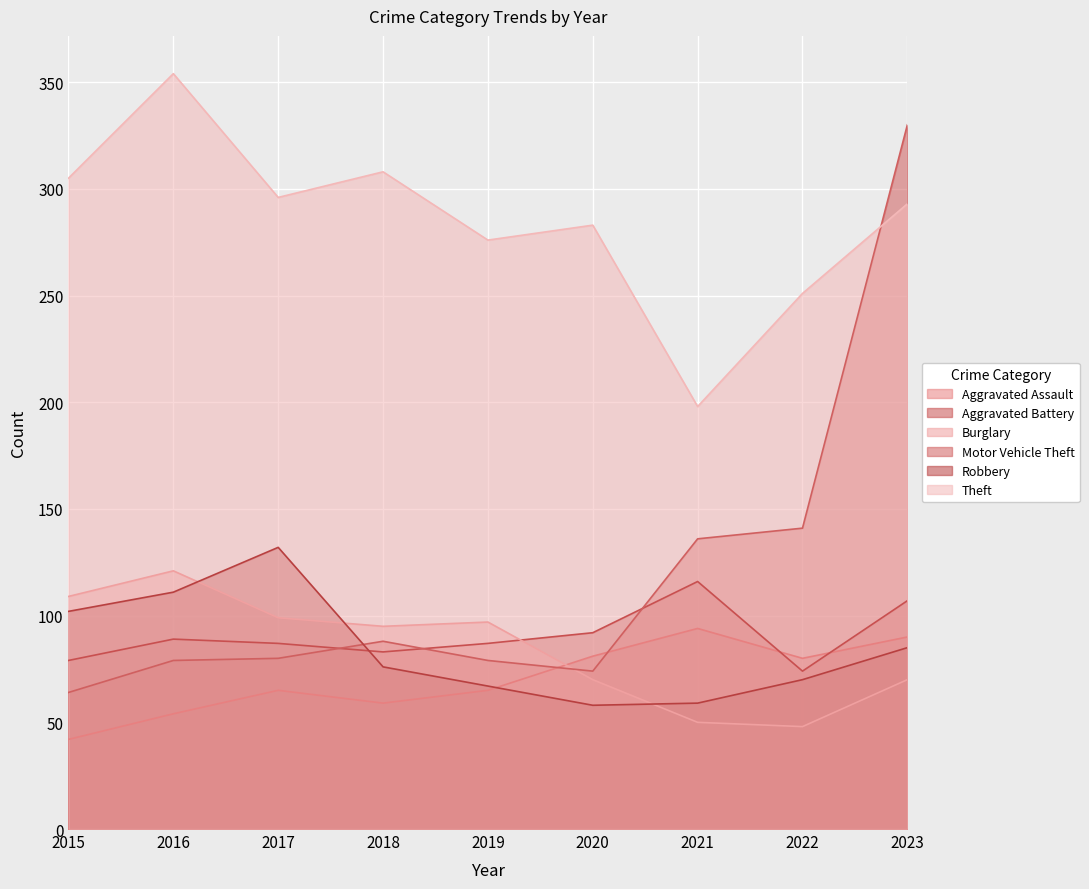

How many interior local valleys does the Aggravated Battery series have?

2